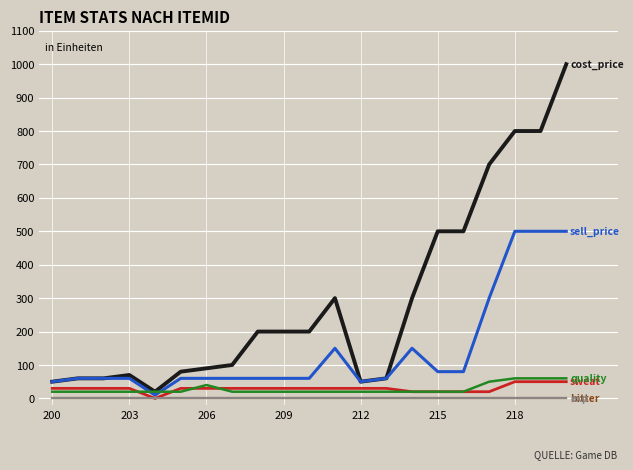

Is this an area chart (filled region under the line)?

No